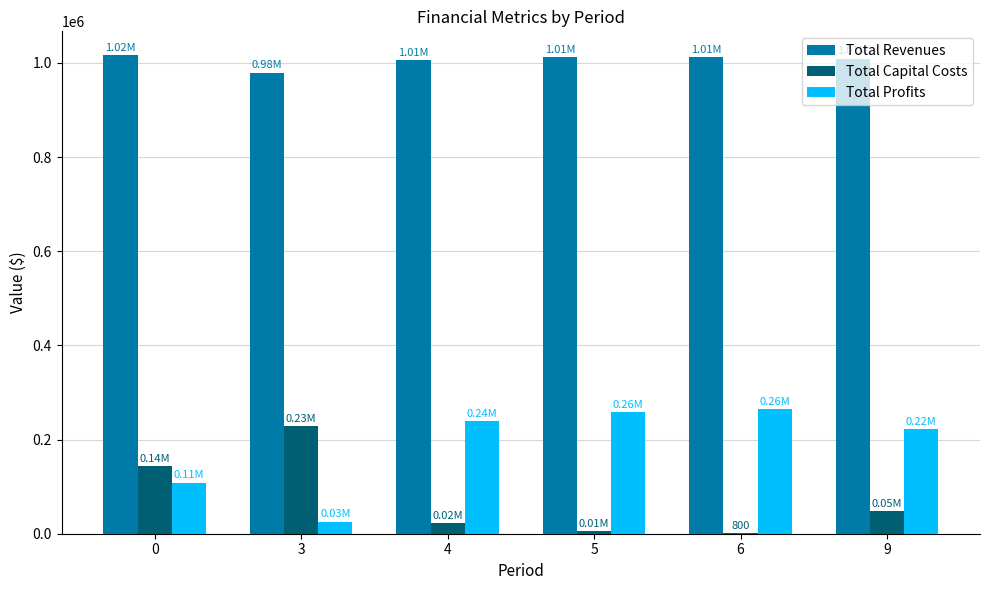

Which series has the largest total across all categories?

Total Revenues